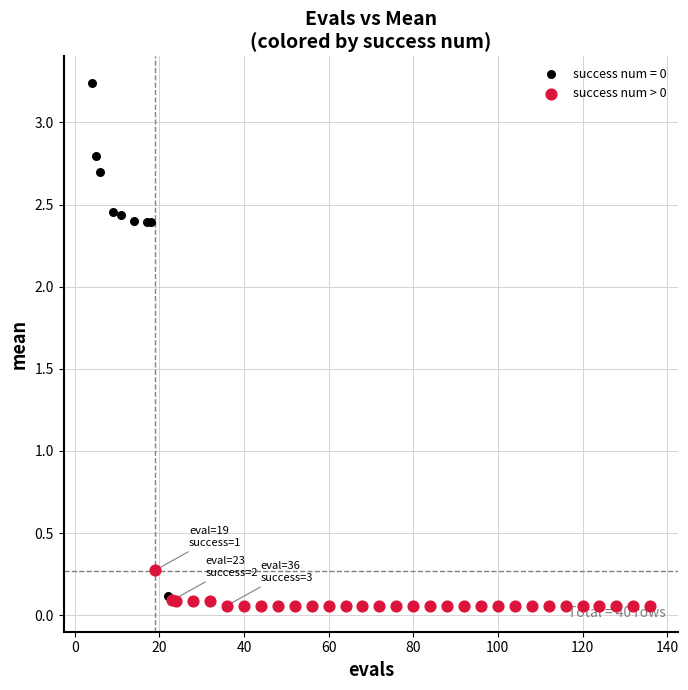

Which series contains the highest Y value?

success num = 0